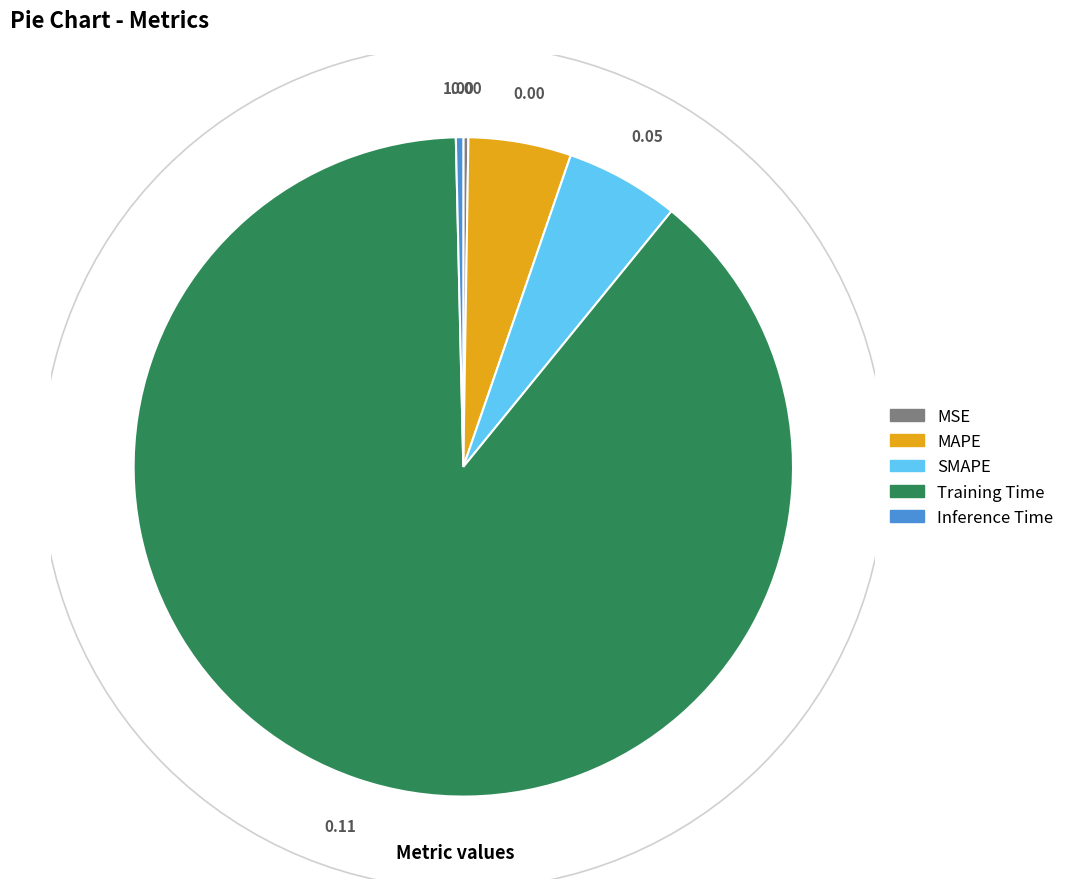

Combined, do Inference Time and MAPE account for over 50%?

No